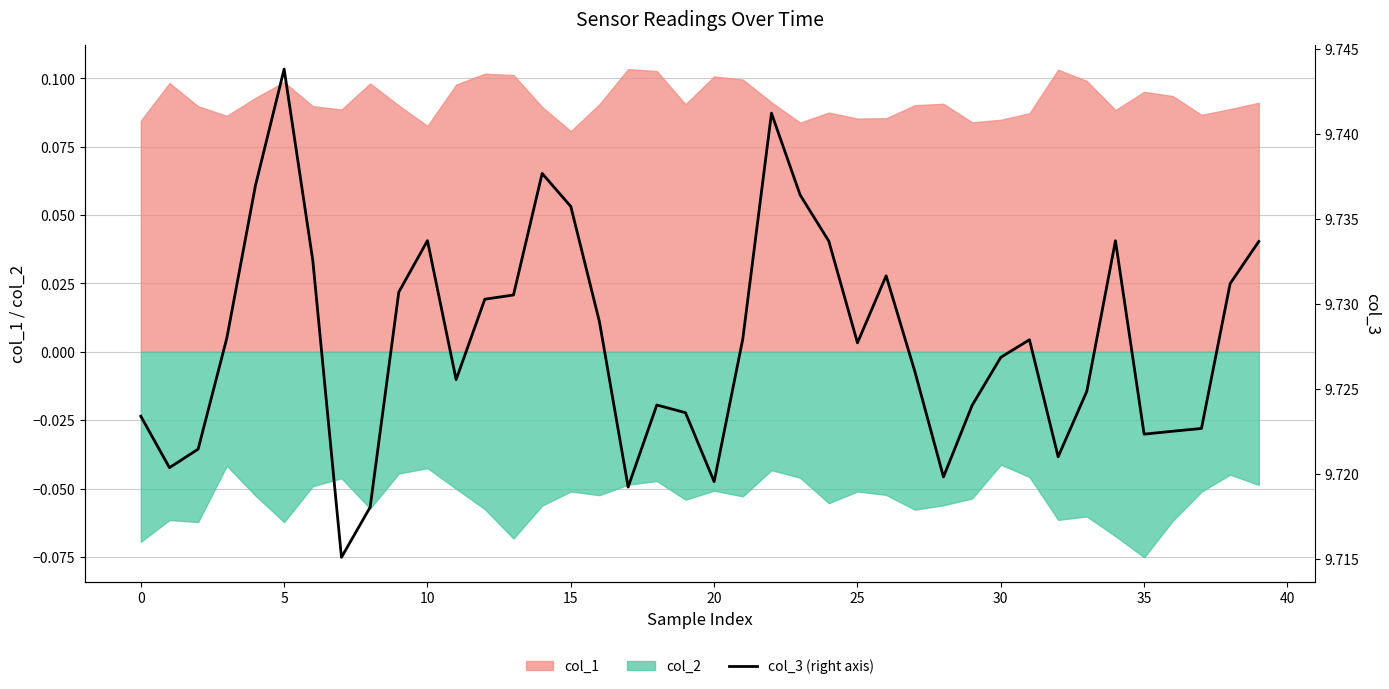

How many points are higher than both their immediate neighbors (excluding endpoints)?

8